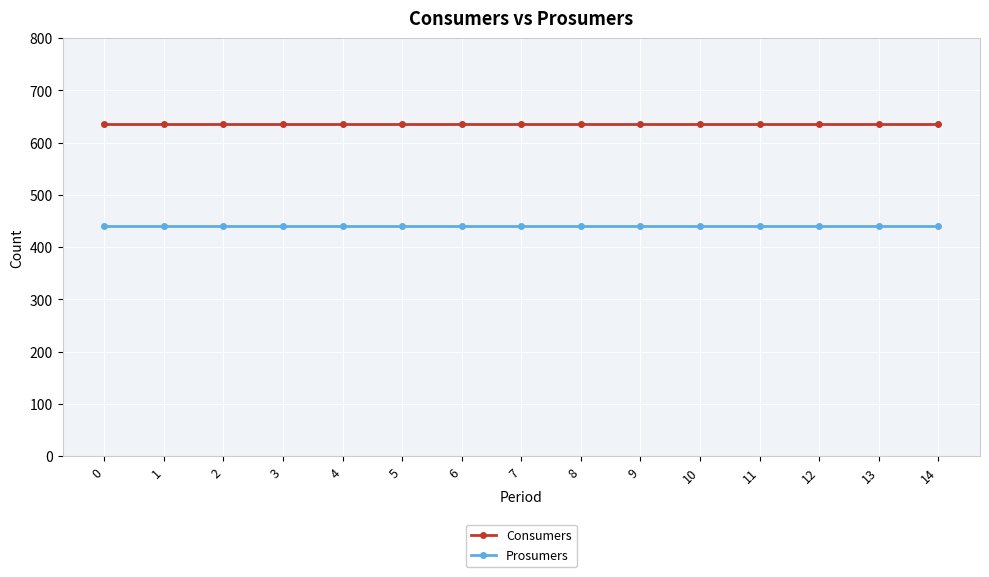

Read the Consumers value at 11.

635